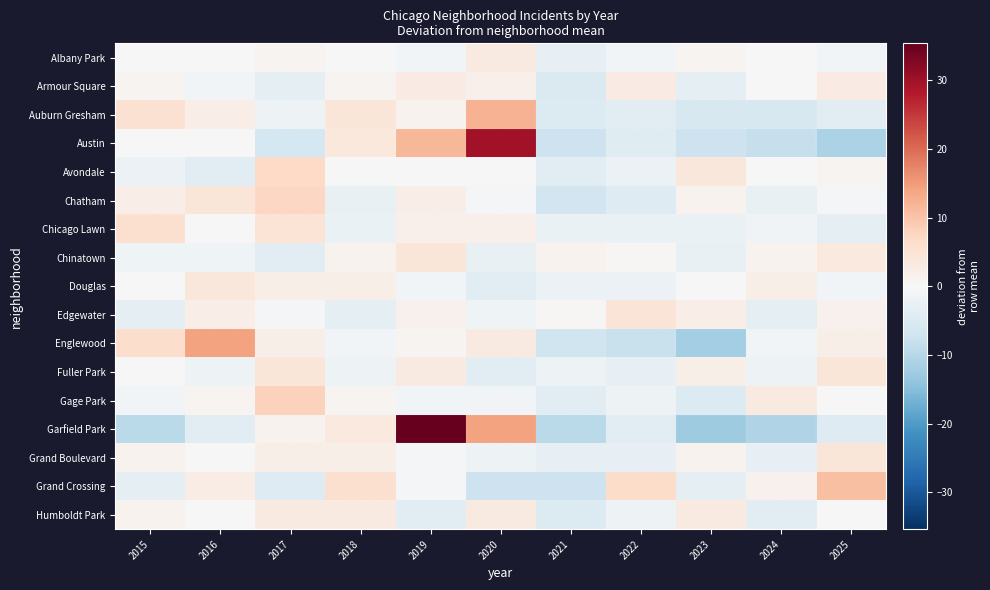

What is the spread (max minus min) of values at 2022?

14.5